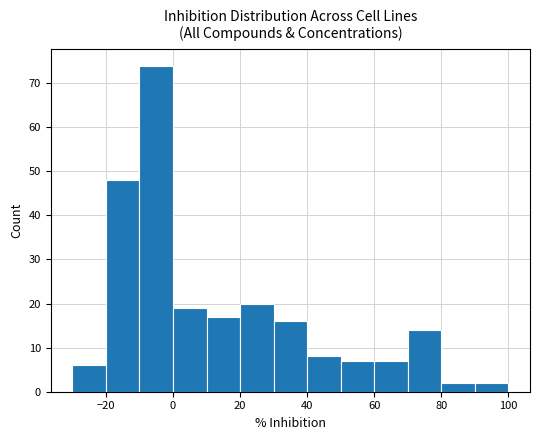

Does the chart contain any negative values?

No